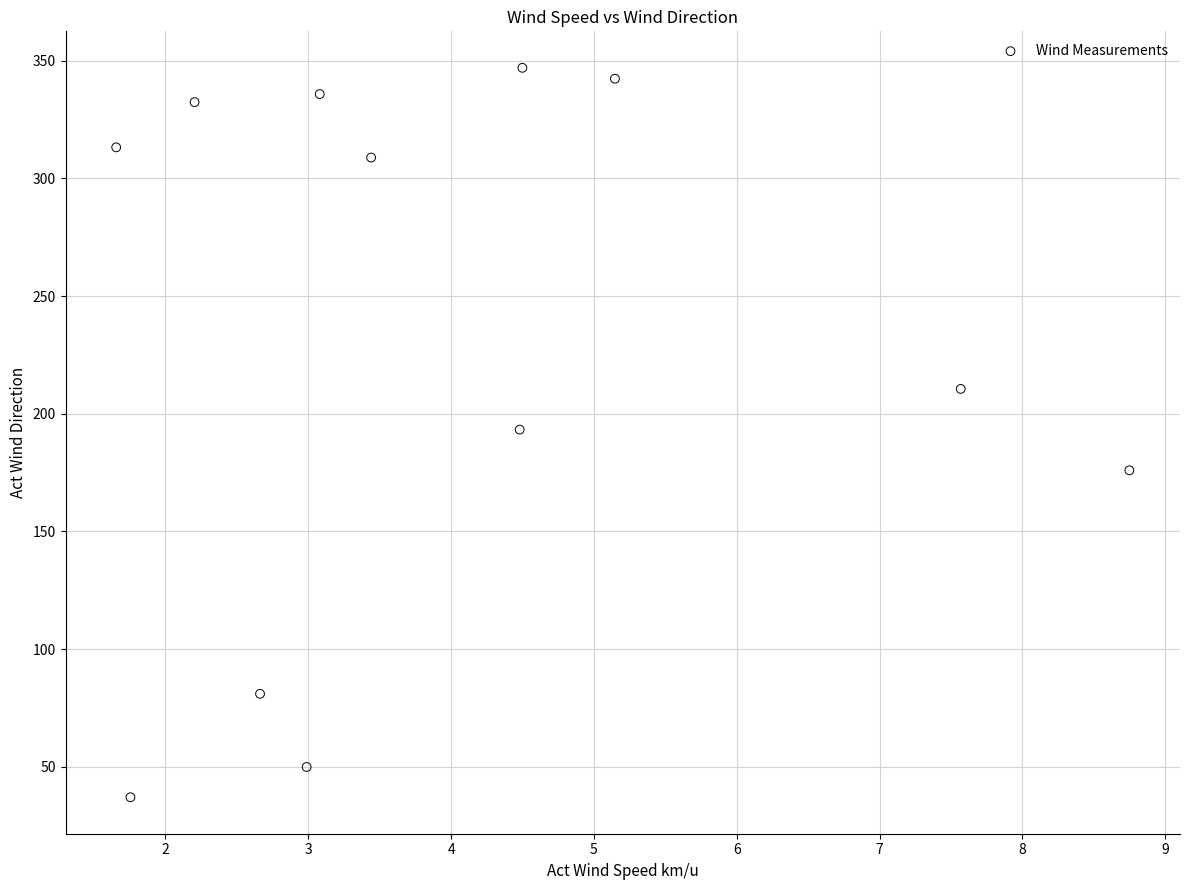

What is the average X value?

4.0